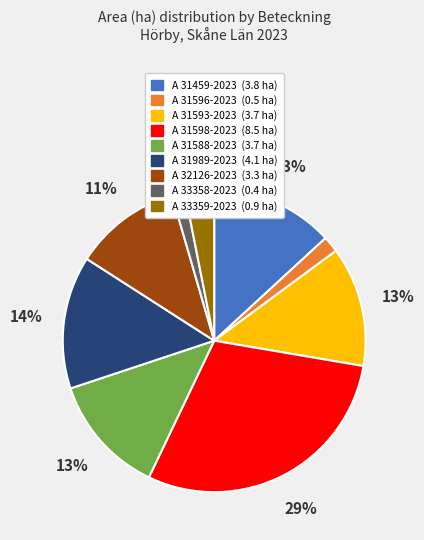

How many slices are in this pie chart?

9